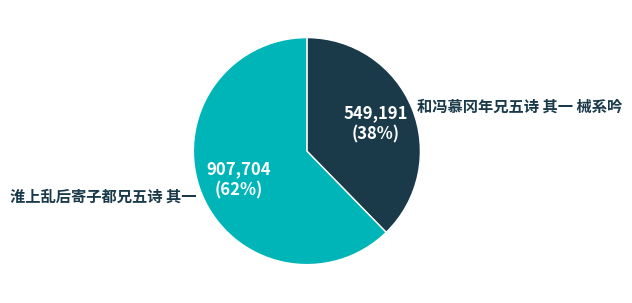

Which has a higher value, 淮上乱后寄子都兄五诗 其一 or 和冯慕冈年兄五诗 其一 械系吟?

淮上乱后寄子都兄五诗 其一